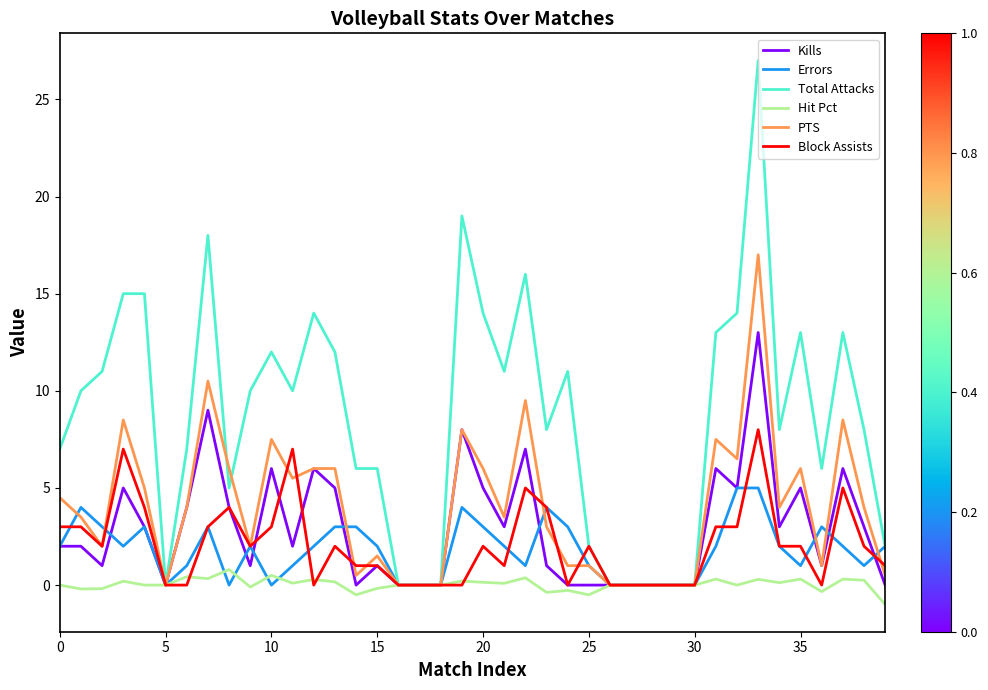

How many lines are shown in the chart?

6